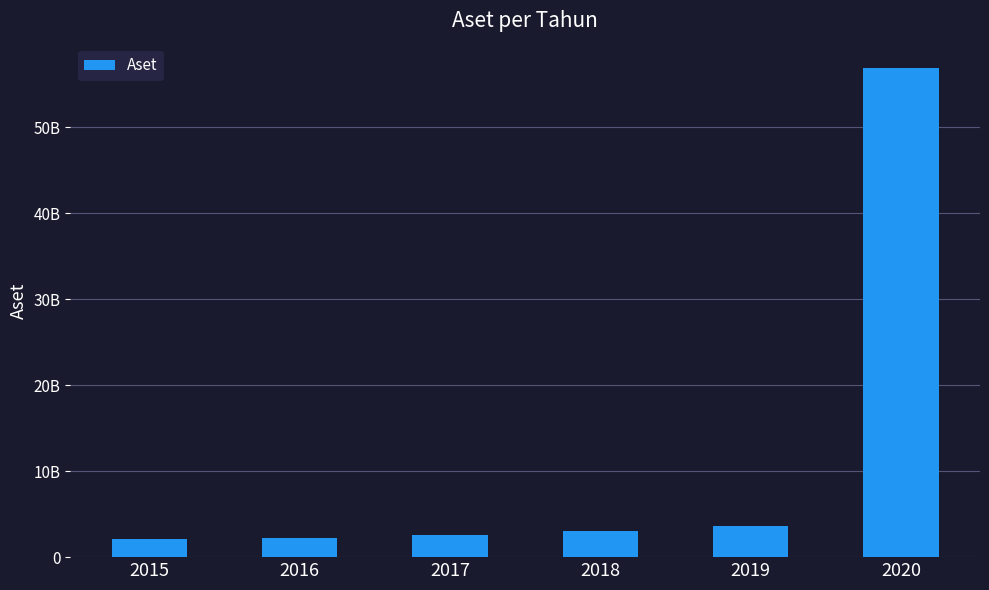

Are the bars horizontal?

No